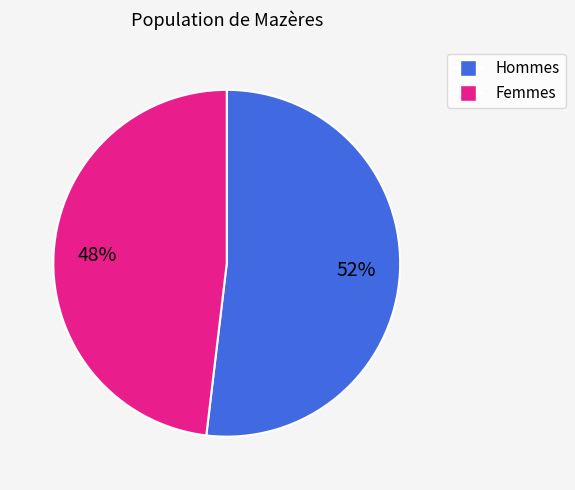

Is it true that Hommes is 43% of the pie?

False